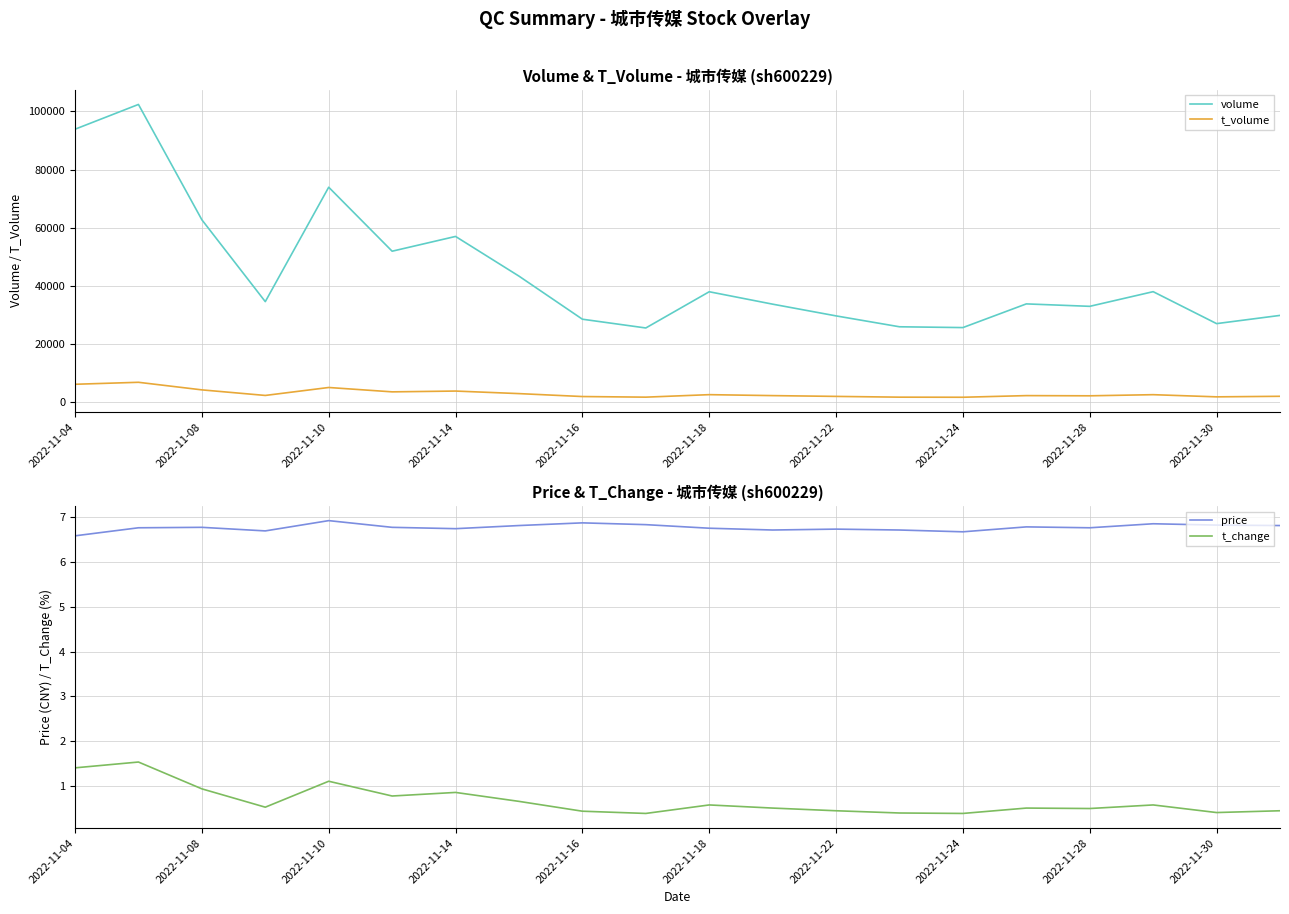

Reading right to left, extract all data points from this chart.

volume: 29849.0	27028.0	38012.0	32970.0	33809.0	25665.0	25941.0	29685.0	33717.0	37984.0	25531.0	28544.0	43355.0	56999.0	51920.0	73921.0	34583.0	62724.0	102377.0	93860.0
t_volume: 2042.0	1852.0	2599.0	2211.0	2278.0	1712.0	1745.0	2006.0	2278.0	2605.0	1748.0	1959.0	2966.0	3844.0	3569.0	5070.0	2335.0	4250.0	6857.0	6176.0
price: 6.8	6.8	6.9	6.8	6.8	6.7	6.7	6.7	6.7	6.8	6.8	6.9	6.8	6.8	6.8	6.9	6.7	6.8	6.8	6.6
t_change: 0.4	0.4	0.6	0.5	0.5	0.4	0.4	0.4	0.5	0.6	0.4	0.4	0.7	0.8	0.8	1.1	0.5	0.9	1.5	1.4